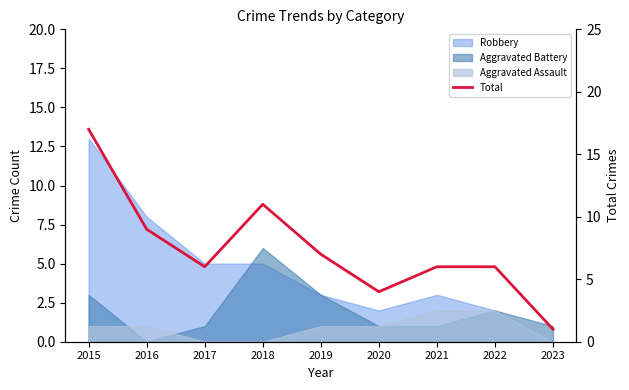

What is the difference between the values at 2021 and 2016?

3